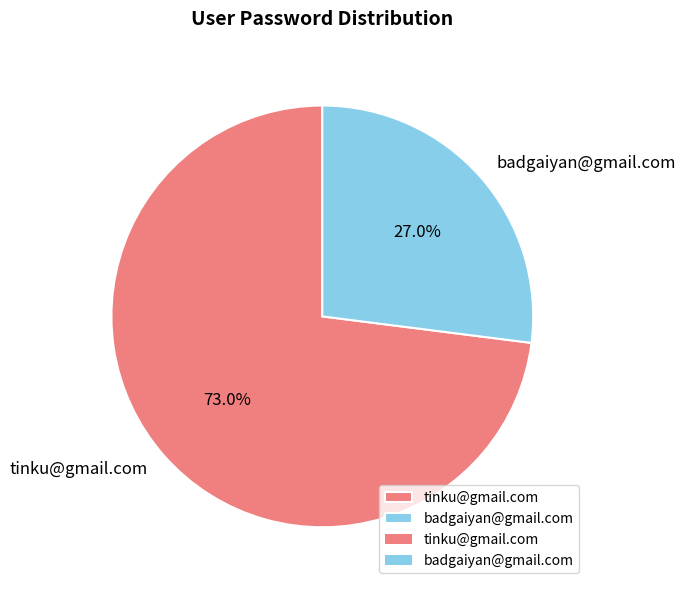

Does badgaiyan@gmail.com represent more than half of the total?

No